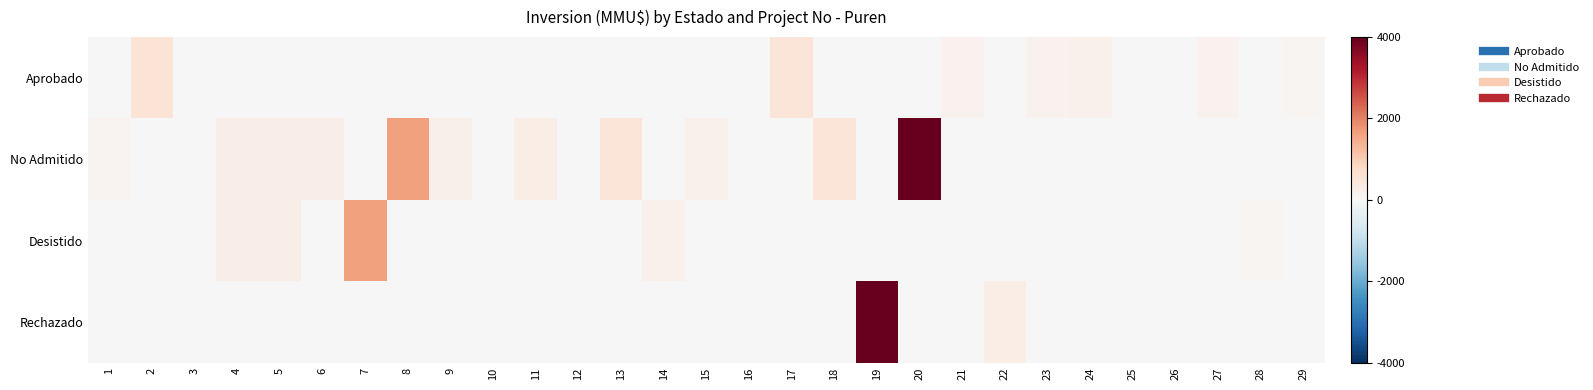

Reading left to right, what are all the values shown in this chart?

Aprobado: 1=0.0	2=0.1	3=0.0	4=0.0	5=0.0	6=0.0	7=0.0	8=0.0	9=0.0	10=0.0	11=0.0	12=0.0	13=0.0	14=0.0	15=0.0	16=0.0	17=0.1	18=0.0	19=0.0	20=0.0	21=0.0	22=0.0	23=0.0	24=0.1	25=0.0	26=0.0	27=0.0	28=0.0	29=0.0
No Admitido: 1=0.0	2=0.0	3=0.0	4=0.1	5=0.1	6=0.1	7=0.0	8=0.4	9=0.1	10=0.0	11=0.1	12=0.0	13=0.1	14=0.0	15=0.1	16=0.0	17=0.0	18=0.1	19=0.0	20=1.0	21=0.0	22=0.0	23=0.0	24=0.0	25=0.0	26=0.0	27=0.0	28=0.0	29=0.0
Desistido: 1=0.0	2=0.0	3=0.0	4=0.1	5=0.1	6=0.0	7=0.4	8=0.0	9=0.0	10=0.0	11=0.0	12=0.0	13=0.0	14=0.1	15=0.0	16=0.0	17=0.0	18=0.0	19=0.0	20=0.0	21=0.0	22=0.0	23=0.0	24=0.0	25=0.0	26=0.0	27=0.0	28=0.0	29=0.0
Rechazado: 1=0.0	2=0.0	3=0.0	4=0.0	5=0.0	6=0.0	7=0.0	8=0.0	9=0.0	10=0.0	11=0.0	12=0.0	13=0.0	14=0.0	15=0.0	16=0.0	17=0.0	18=0.0	19=1.0	20=0.0	21=0.0	22=0.1	23=0.0	24=0.0	25=0.0	26=0.0	27=0.0	28=0.0	29=0.0